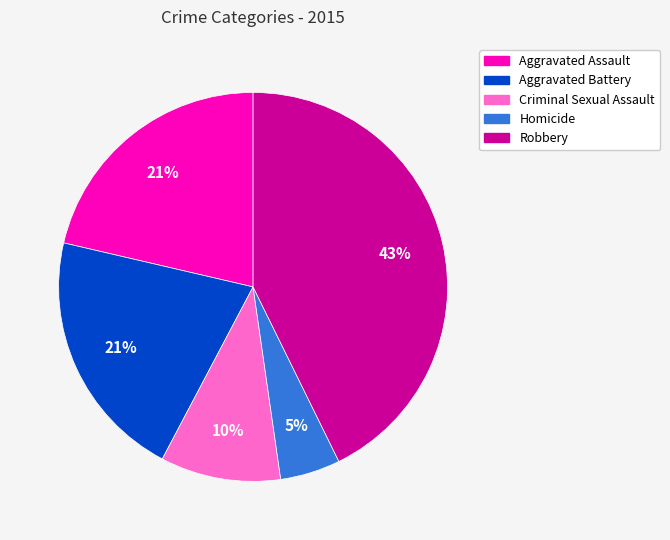

What percentage is the Aggravated Battery slice, to the nearest percent?

21%